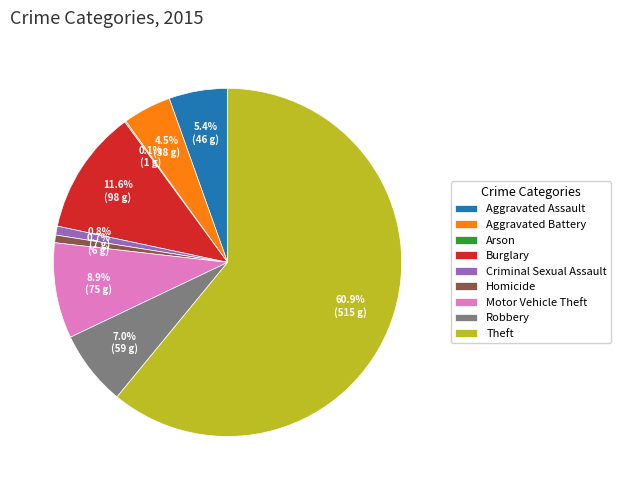

To the nearest percent, what is the combined percentage of Robbery and Theft?

68%